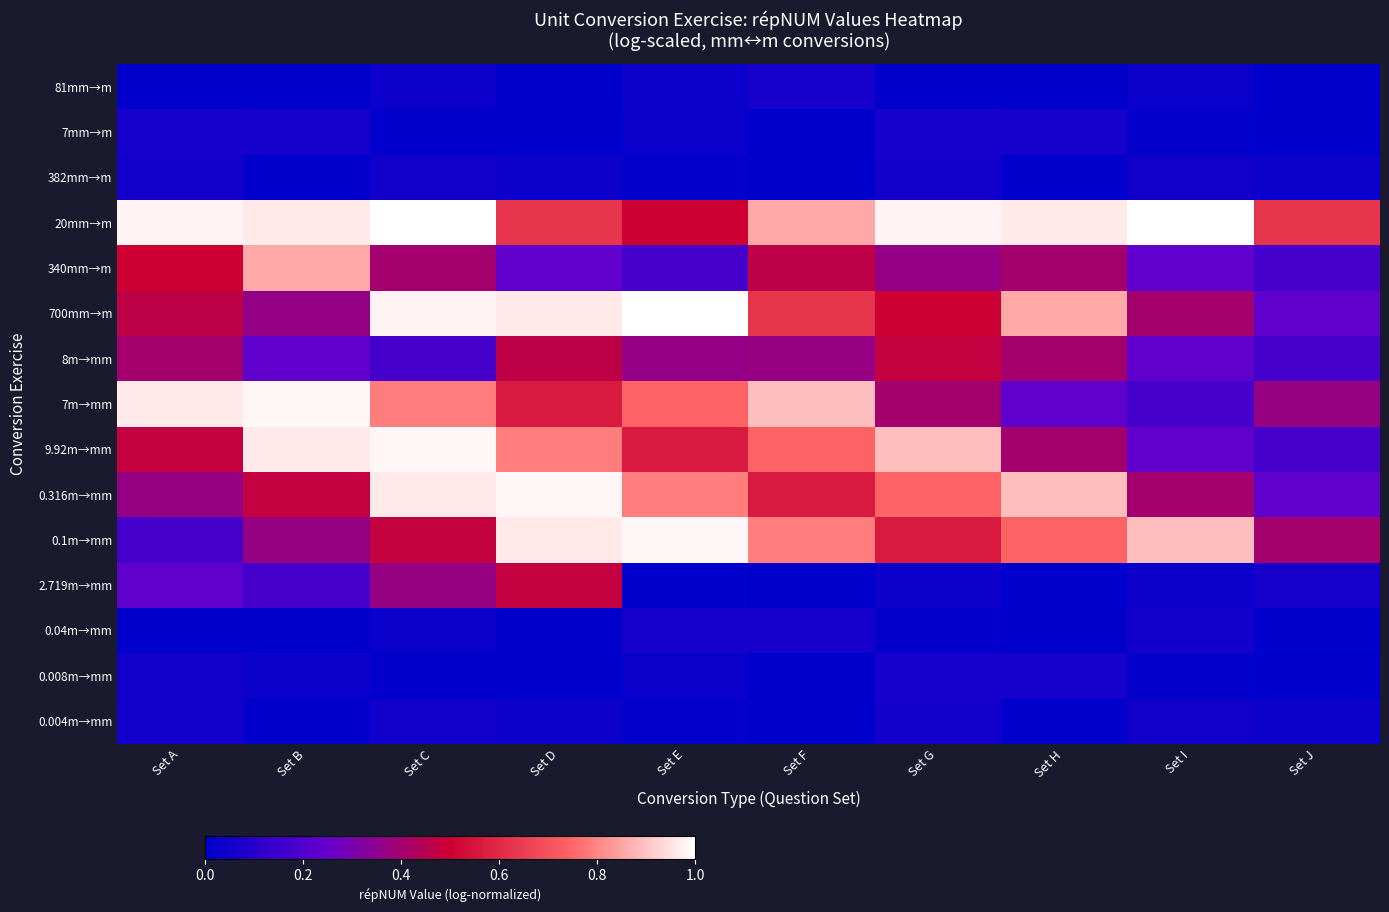

Between Set D and Set F, which is larger?

Set F